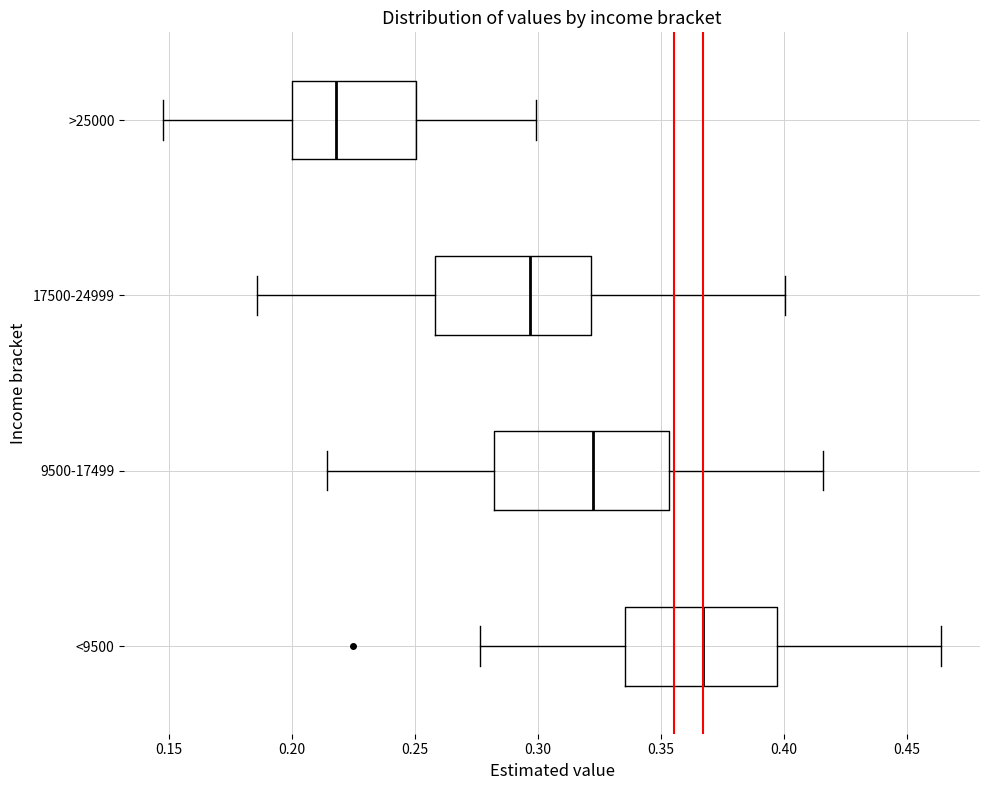

Which box is the widest, from its left edge to its right edge?

9500-17499